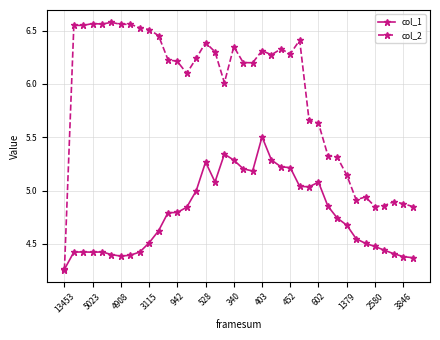

What is the value of the col_2 point at the 16th from the left?

6.4